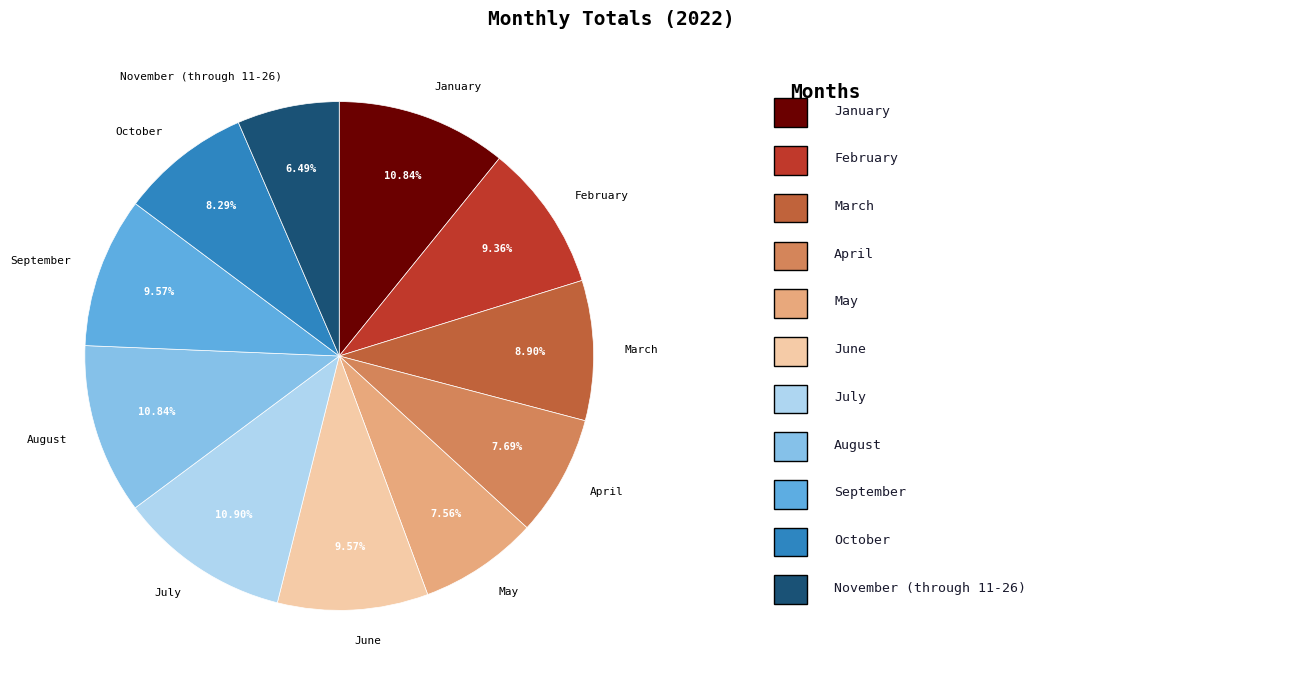

How many segments does this pie chart have?

11